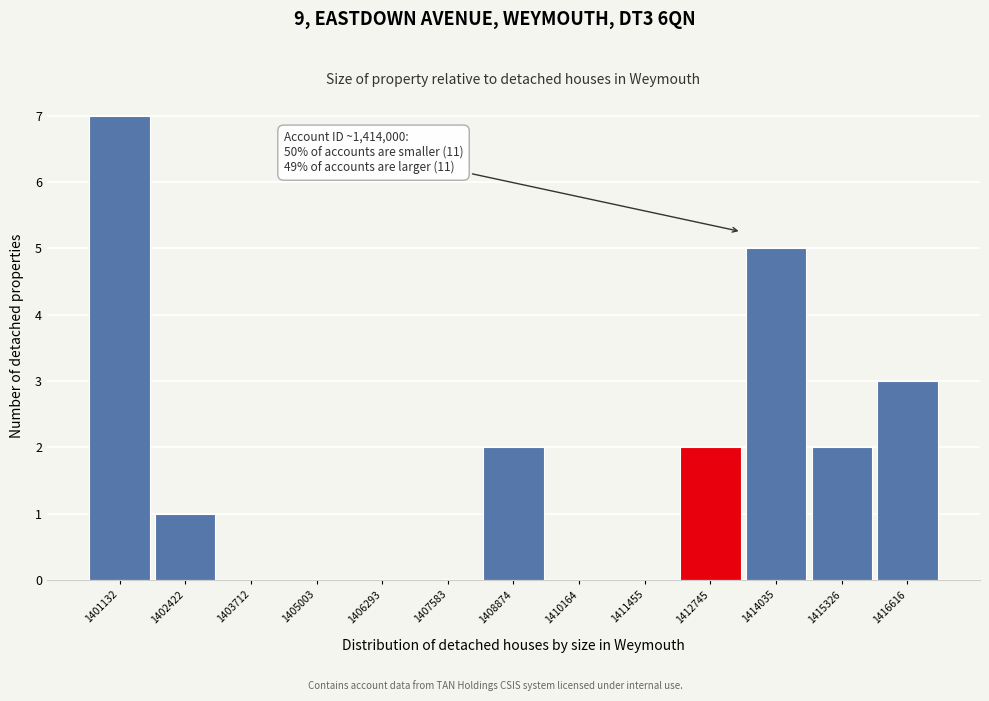

Reading left to right, list all the values displayed in this chart.

1401132=7	1402422=1	1403712=0	1405003=0	1406293=0	1407583=0	1408874=2	1410164=0	1411455=0	1412745=2	1414035=5	1415326=2	1416616=3